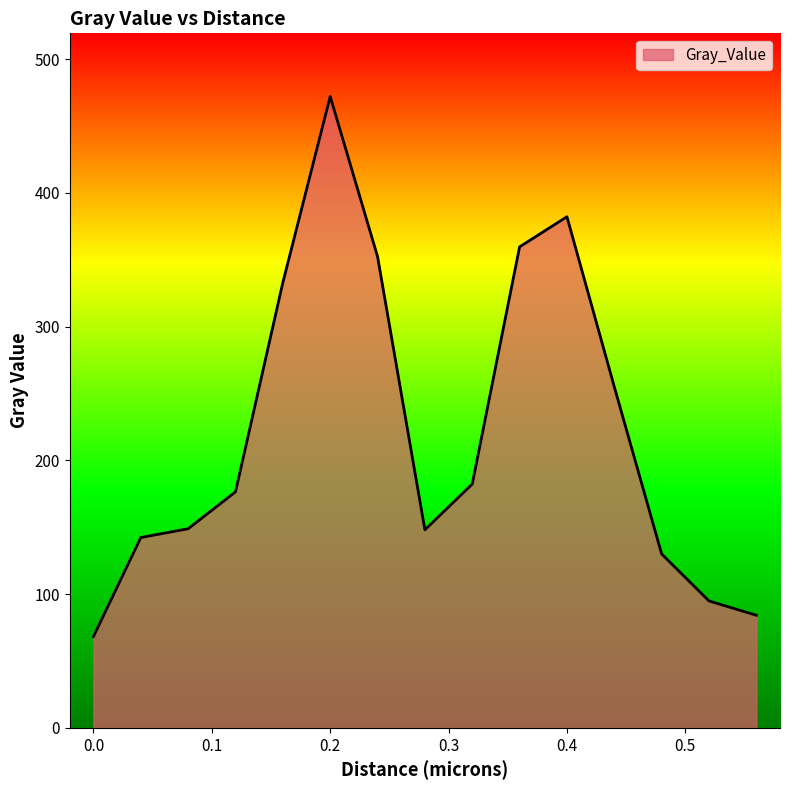

How many lines are shown in the chart?

1